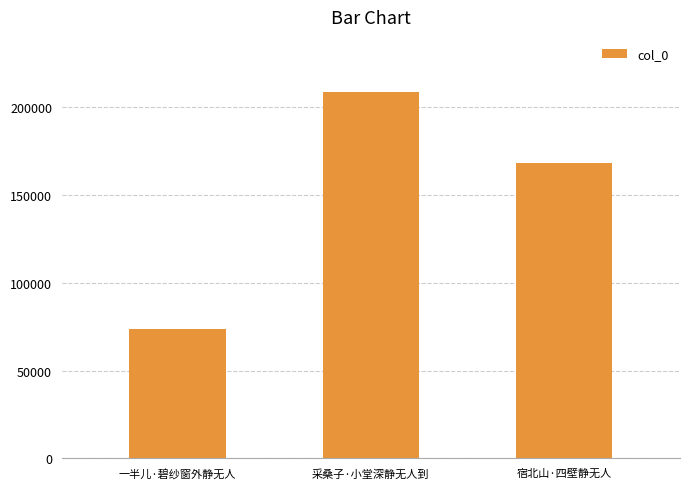

The value at 采桑子·小堂深静无人到 is 208866. True or false?

True